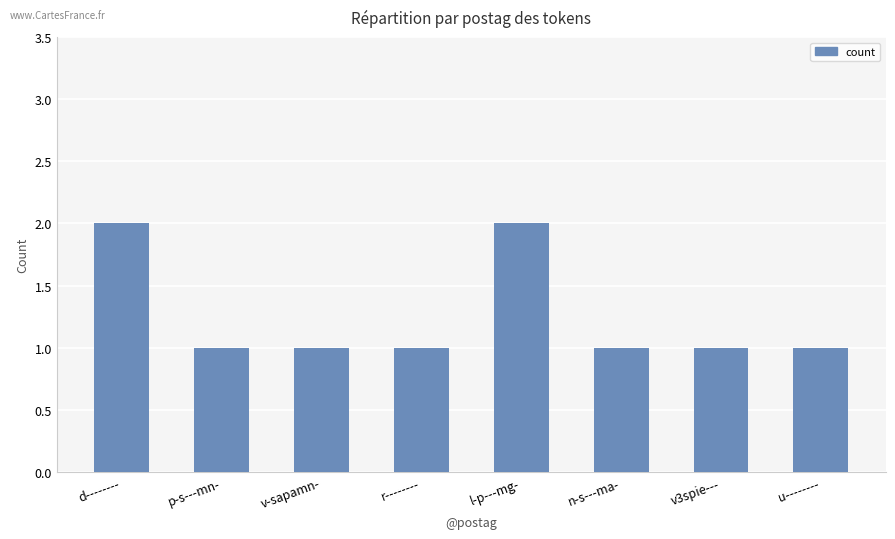

How many bars are there in total?

8